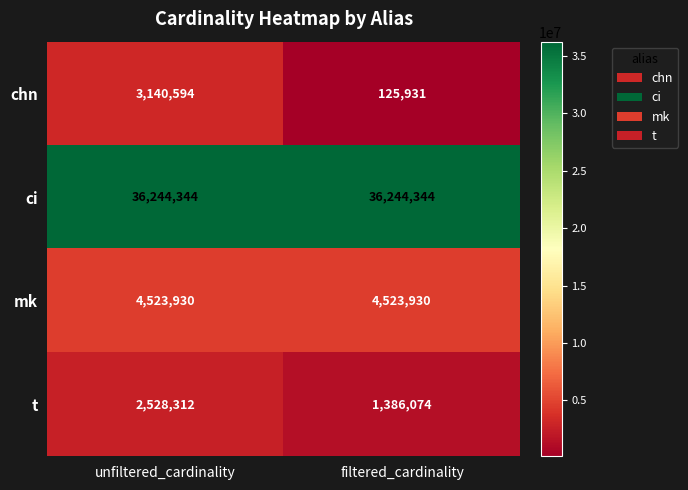

Reading right to left, what are all the values shown in this chart?

chn: filtered_cardinality=125931	unfiltered_cardinality=3140594
ci: filtered_cardinality=36244344	unfiltered_cardinality=36244344
mk: filtered_cardinality=4523930	unfiltered_cardinality=4523930
t: filtered_cardinality=1386074	unfiltered_cardinality=2528312